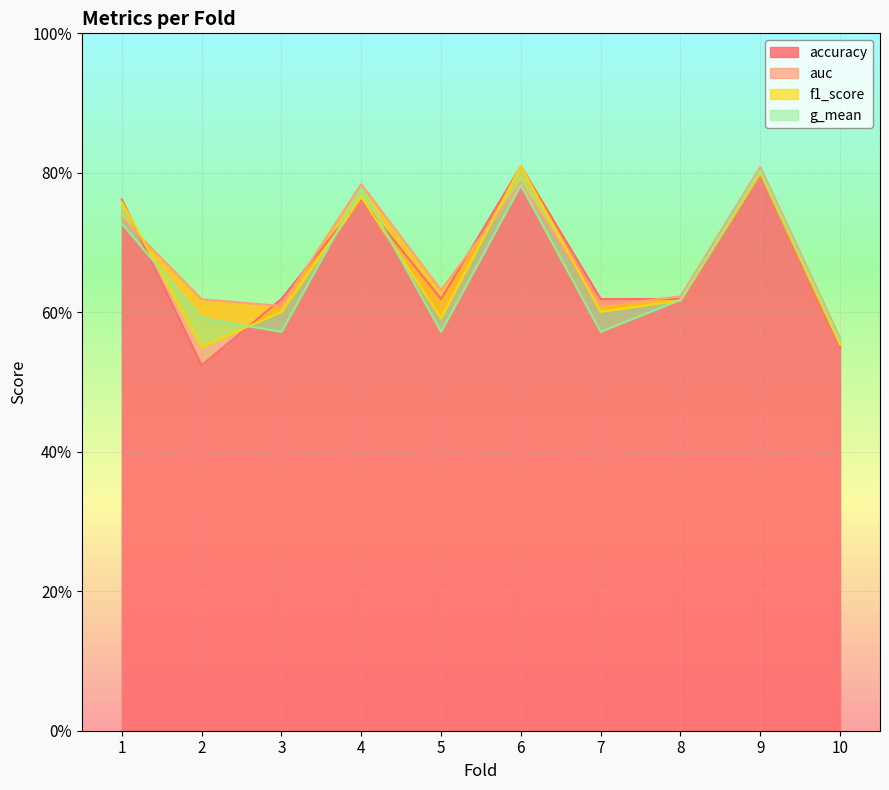

Reading left to right, extract all data points from this chart.

accuracy: 1=0.8	2=0.5	3=0.6	4=0.8	5=0.6	6=0.8	7=0.6	8=0.6	9=0.8	10=0.6
auc: 1=0.7	2=0.6	3=0.6	4=0.8	5=0.6	6=0.8	7=0.6	8=0.6	9=0.8	10=0.6
f1_score: 1=0.8	2=0.6	3=0.6	4=0.8	5=0.6	6=0.8	7=0.6	8=0.6	9=0.8	10=0.6
g_mean: 1=0.7	2=0.6	3=0.6	4=0.8	5=0.6	6=0.8	7=0.6	8=0.6	9=0.8	10=0.6